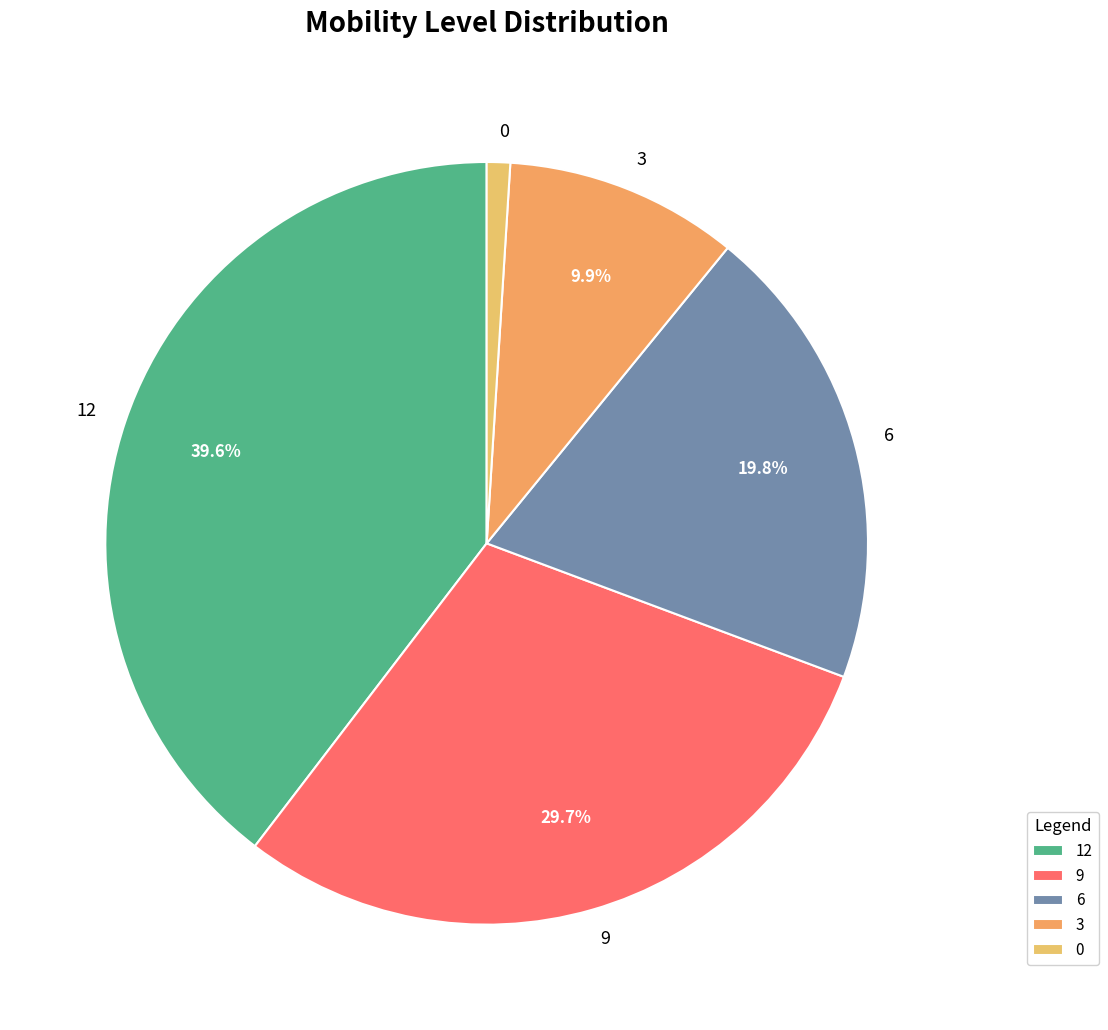

Is the sum of 0 and 12 greater than half?

No